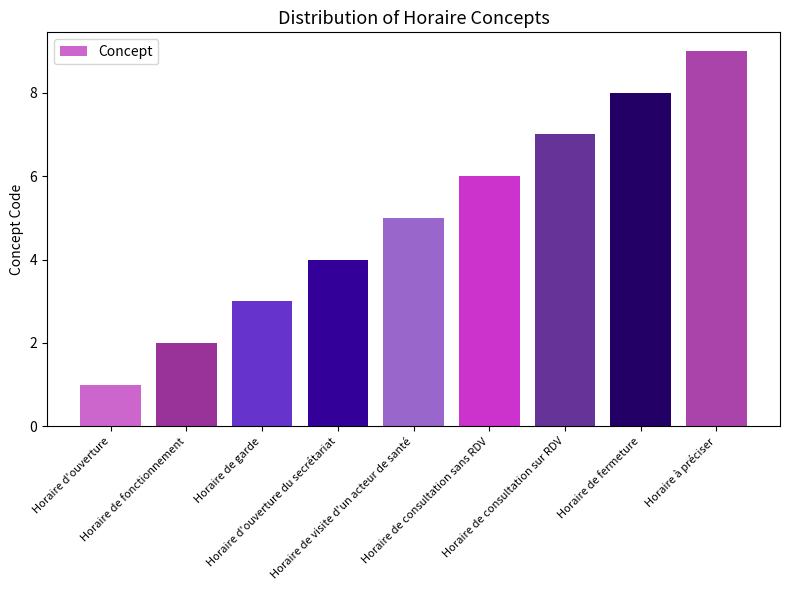

Reading left to right, list all the values displayed in this chart.

Horaire d'ouverture=1	Horaire de fonctionnement=2	Horaire de garde=3	Horaire d'ouverture du secrétariat=4	Horaire de visite d'un acteur de santé=5	Horaire de consultation sans RDV=6	Horaire de consultation sur RDV=7	Horaire de fermeture=8	Horaire à préciser=9